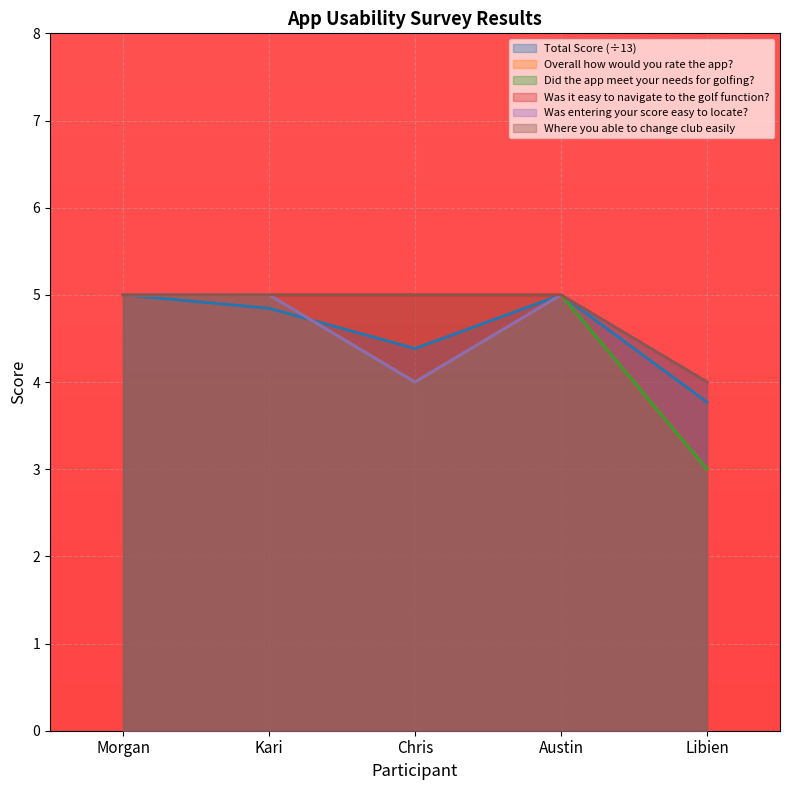

What is the value of the Where you able to change club easily point at the 2nd from the left?

5.0